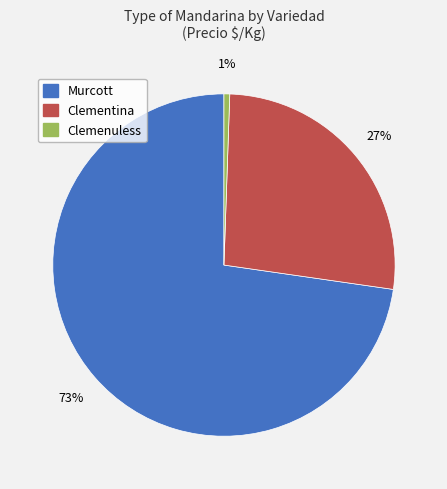

How many segments does this pie chart have?

3